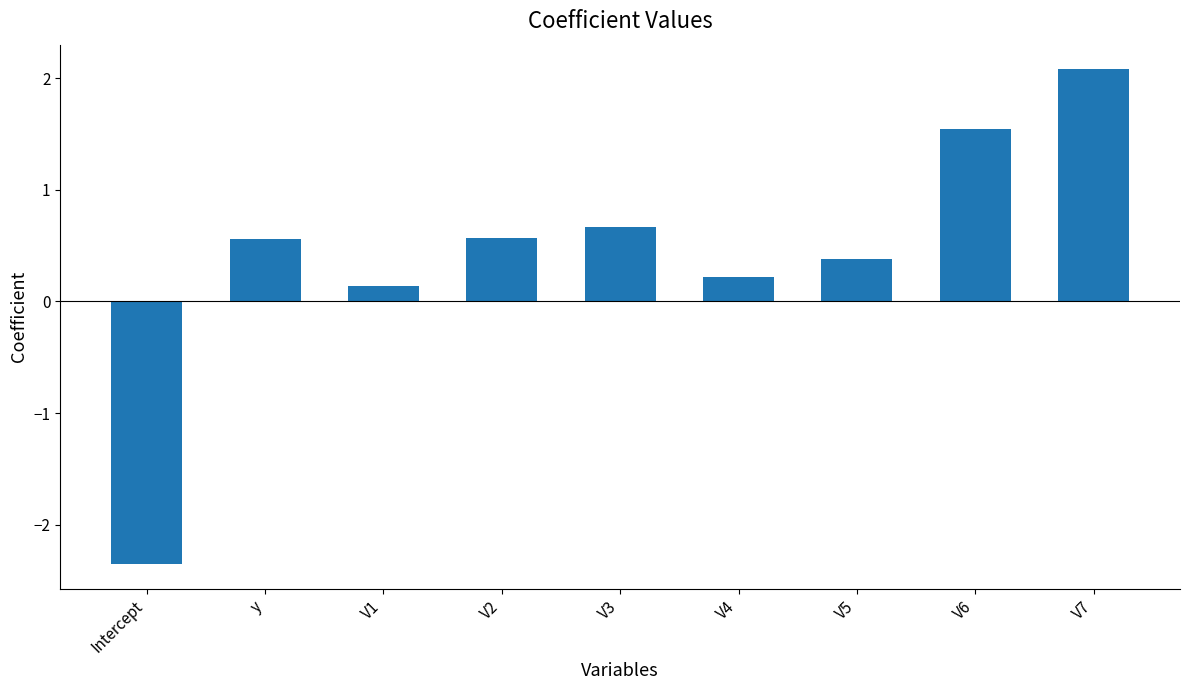

What position from the left is y?

2